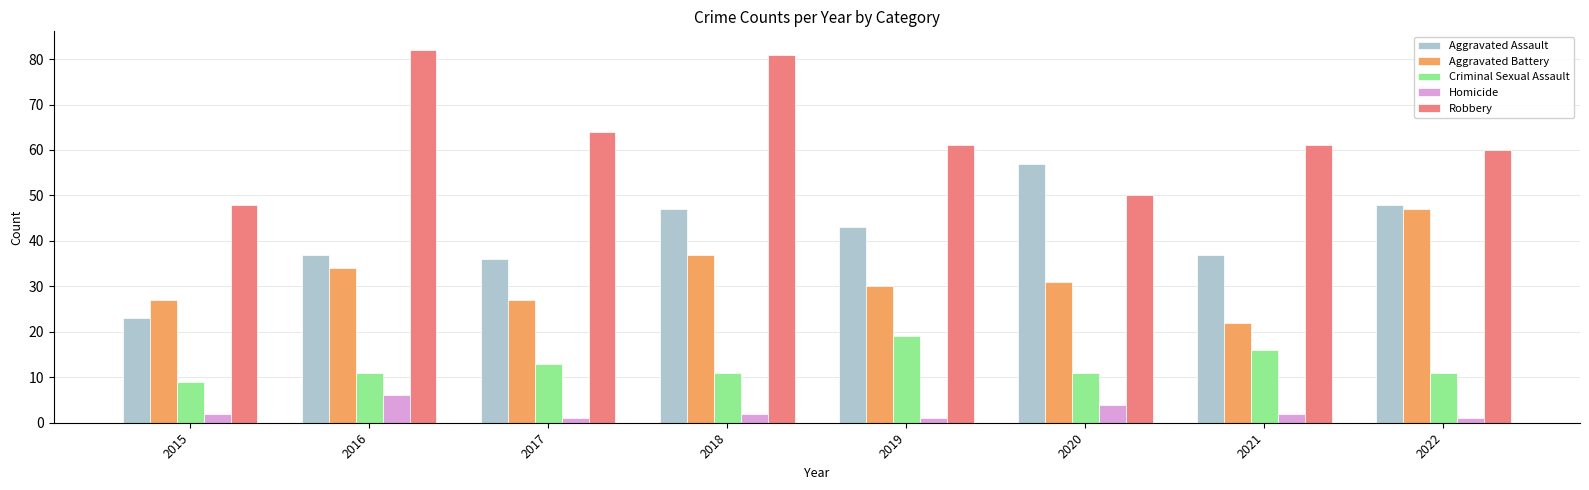

What is the value of the Robbery bar at the 4th from the left?

81